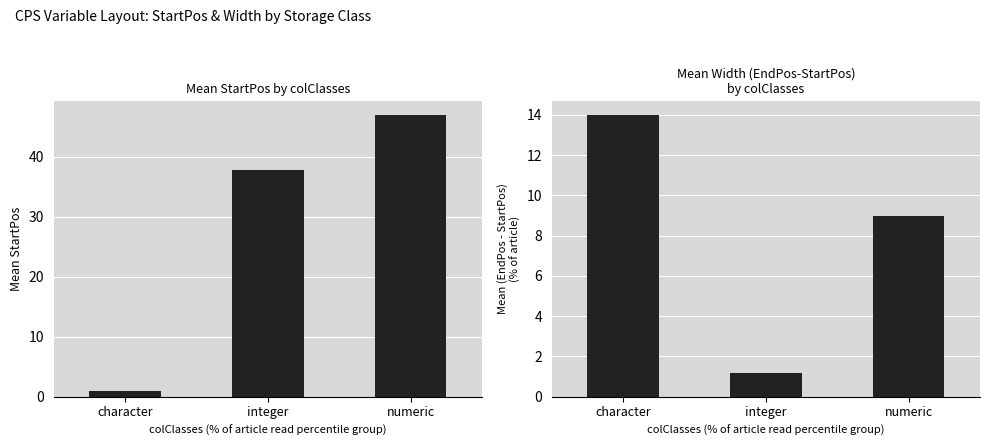

The StartPos series shows 1.0 at character. True or false?

True